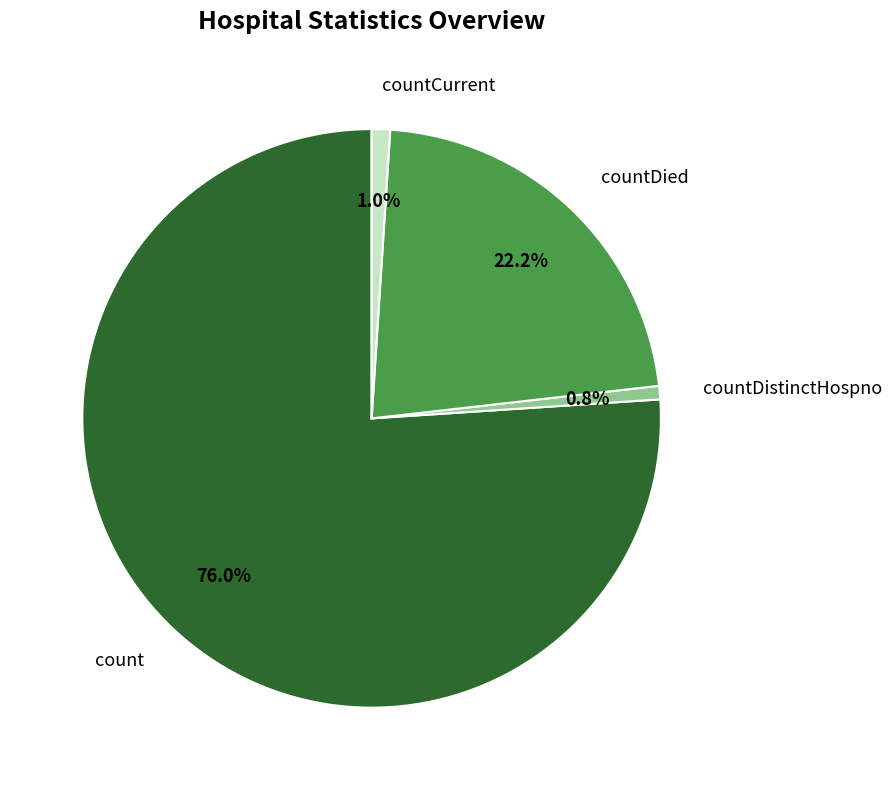

What is the majority slice?

count